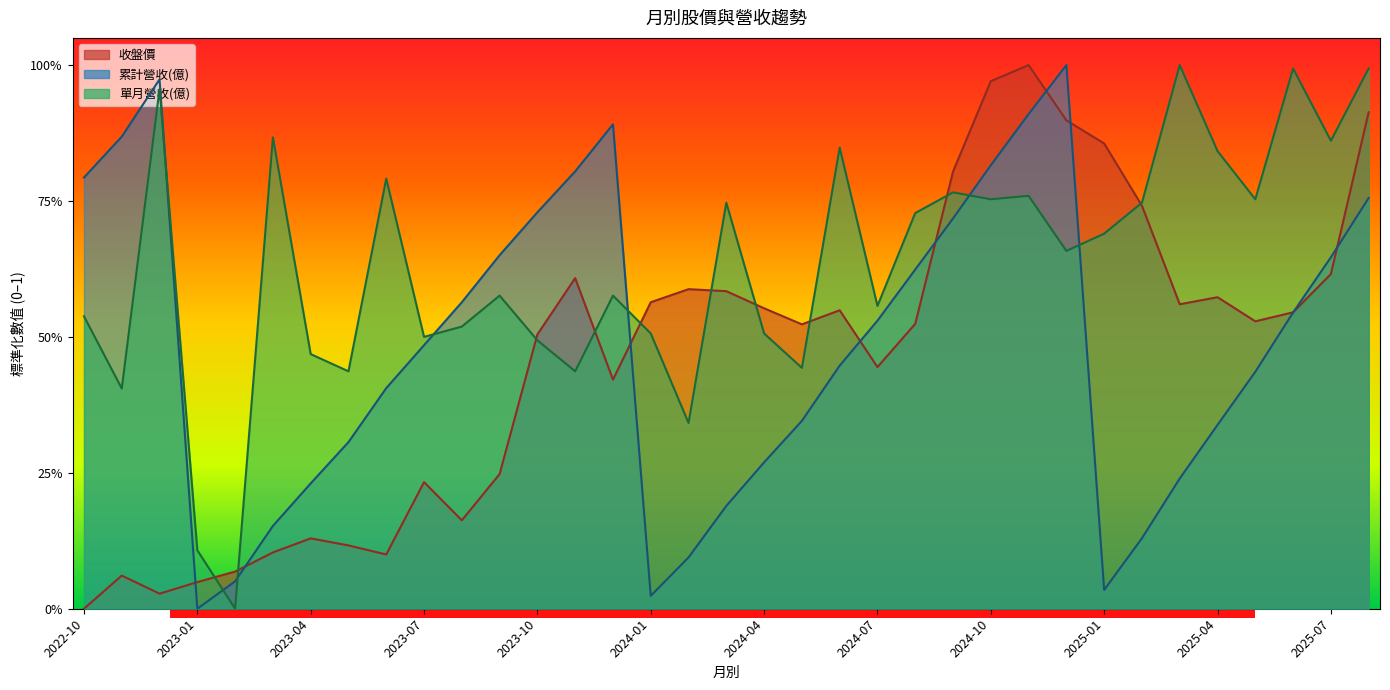

Which series has the widest spread of values?

累計營收(億)